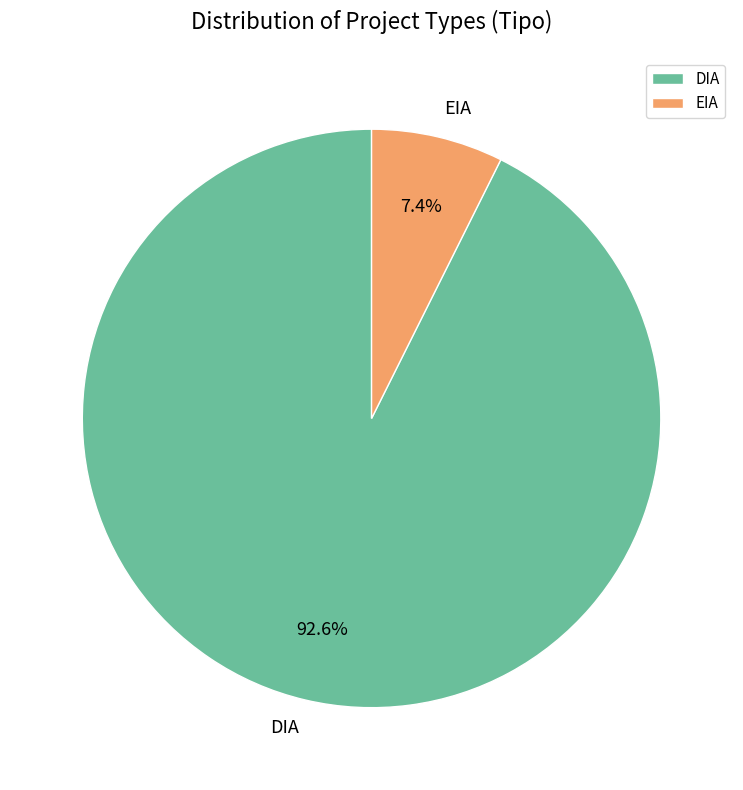

Which category has the smallest portion of the pie?

EIA